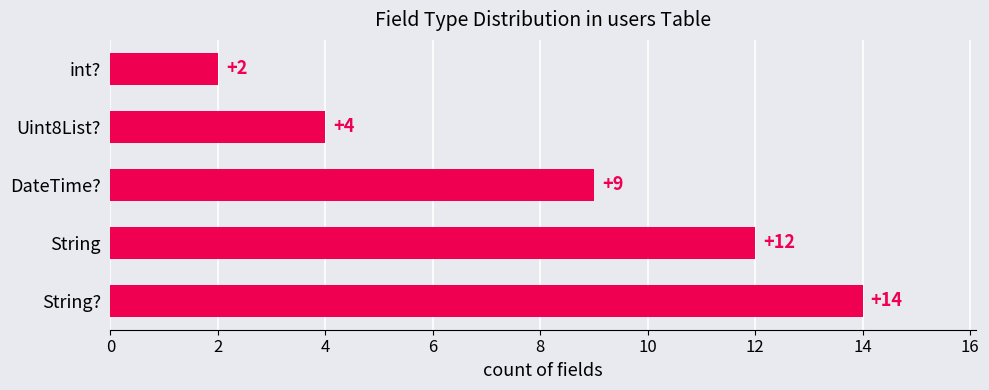

List the labels in order of value, smallest first.

int?, Uint8List?, DateTime?, String, String?